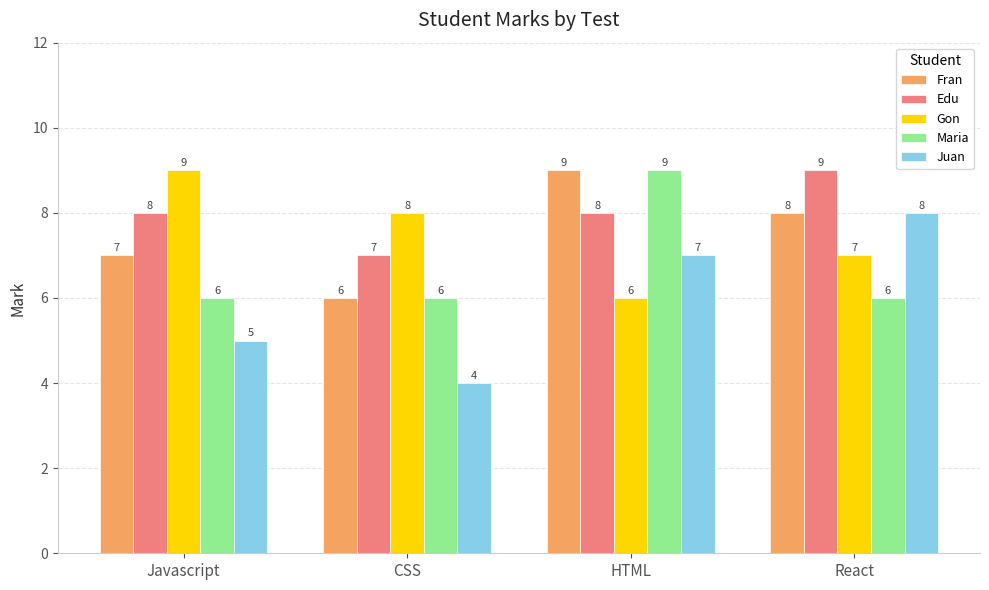

What is the total value across all series at HTML?

39